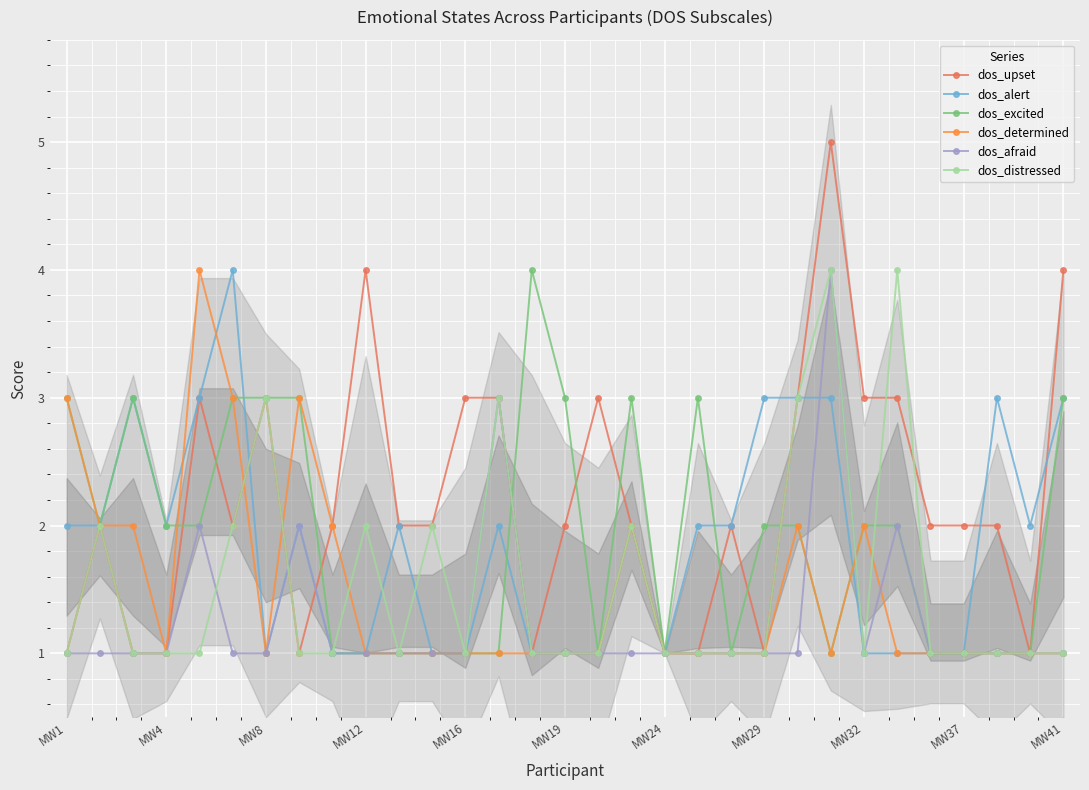

The value of dos_alert at MW1 is 2. True or false?

True